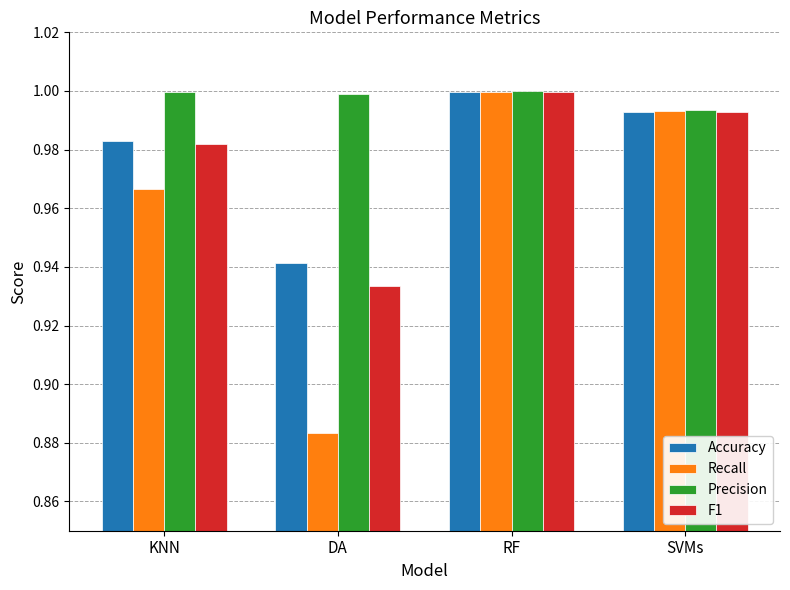

What is the difference between the Recall values at RF and DA?

0.1